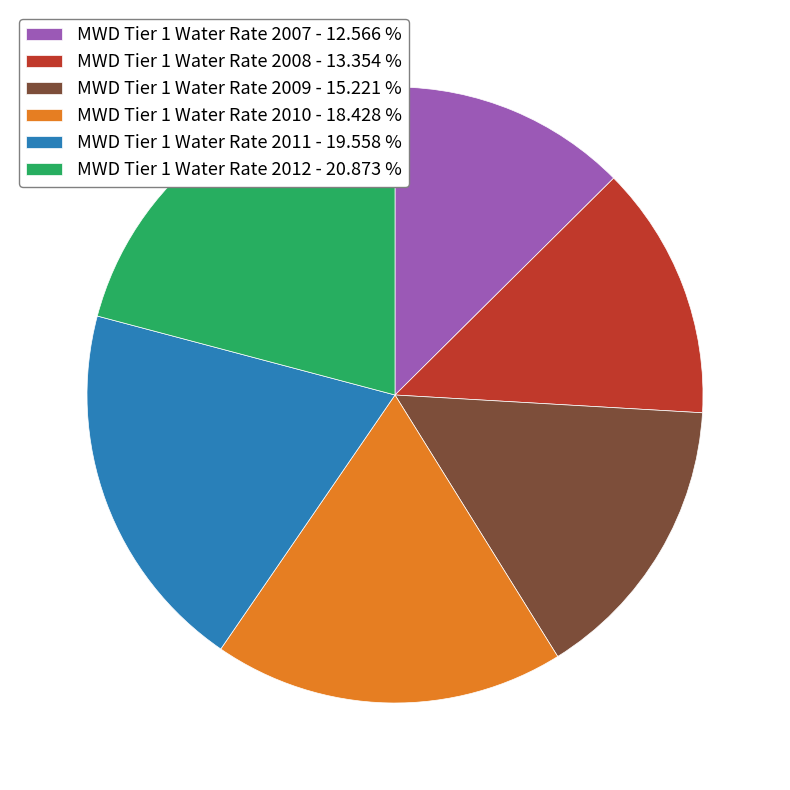

Is the sum of MWD Tier 1 Water Rate 2008 and MWD Tier 1 Water Rate 2011 greater than half?

No